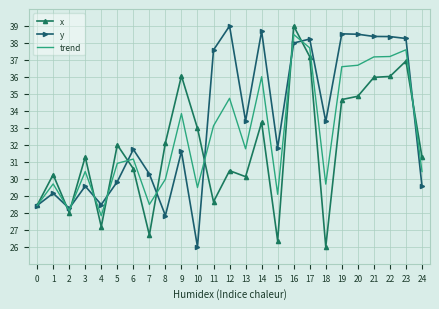

Rank the series at 8 from highest to lowest value.

x, trend, y